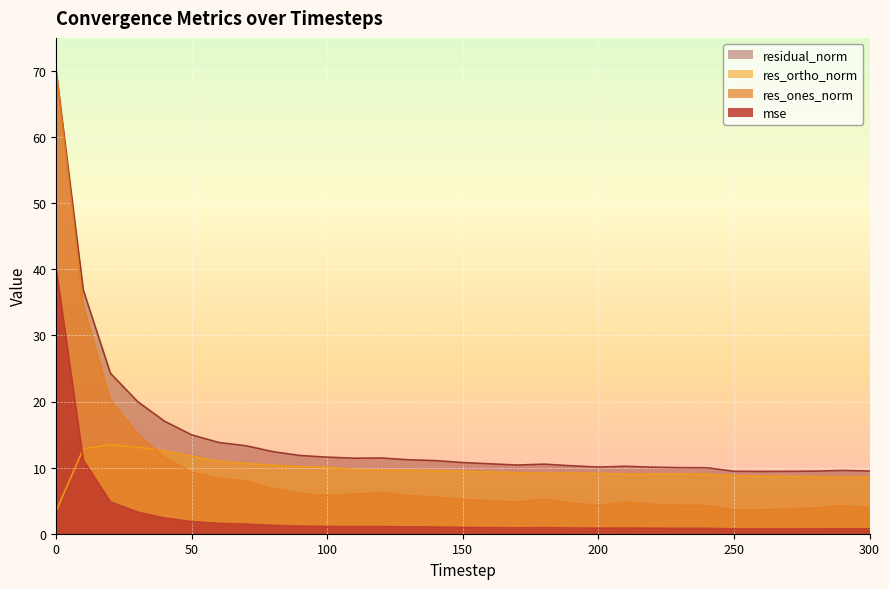

Where is the first local minimum for residual_norm?

110